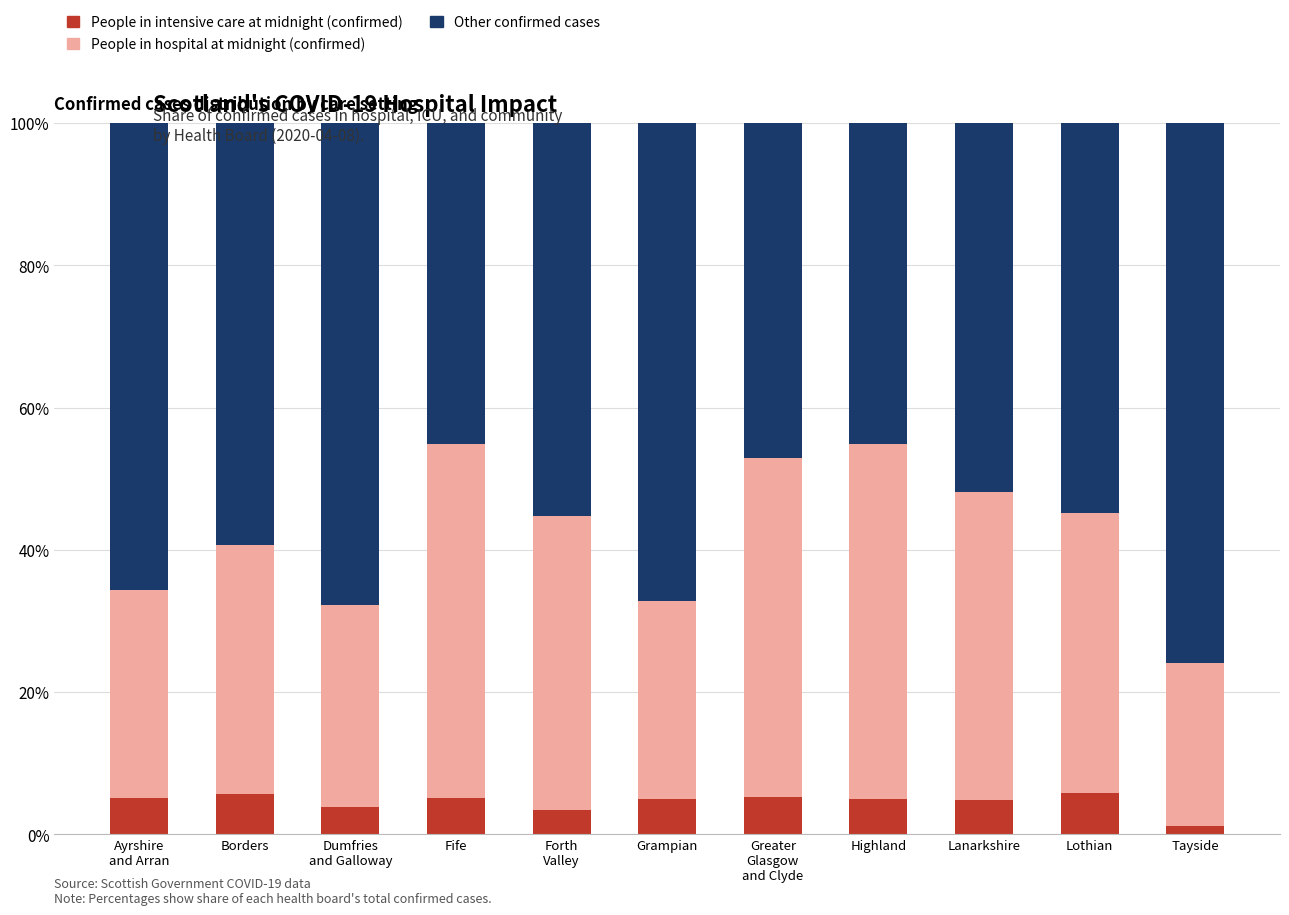

True or false: People in intensive care at midnight (confirmed) has a value of 4.9 at Highland.

True